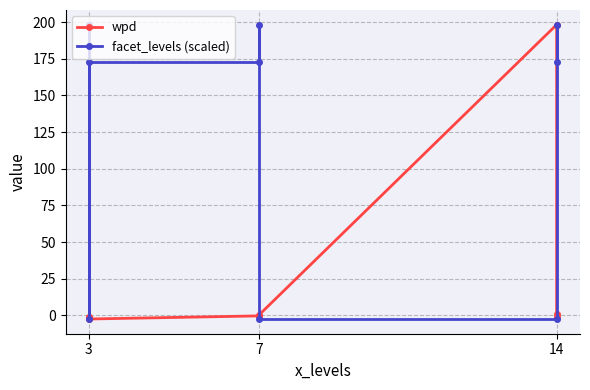

Rank the series at 3 from highest to lowest value.

facet_levels (scaled), wpd